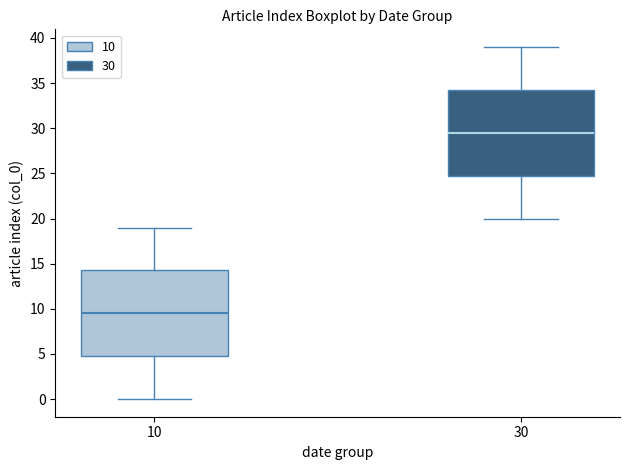

Reading left to right, read every box against the y-axis: the position of its median line, the range the box covers, and the ends of its whiskers. The values are not printed on the chart, so give them approximately, as read against the axis.

10: median 9.5, box 5.0 to 14.5, whiskers 0.0 to 19.0
30: median 29.5, box 25.0 to 34.5, whiskers 20.0 to 39.0